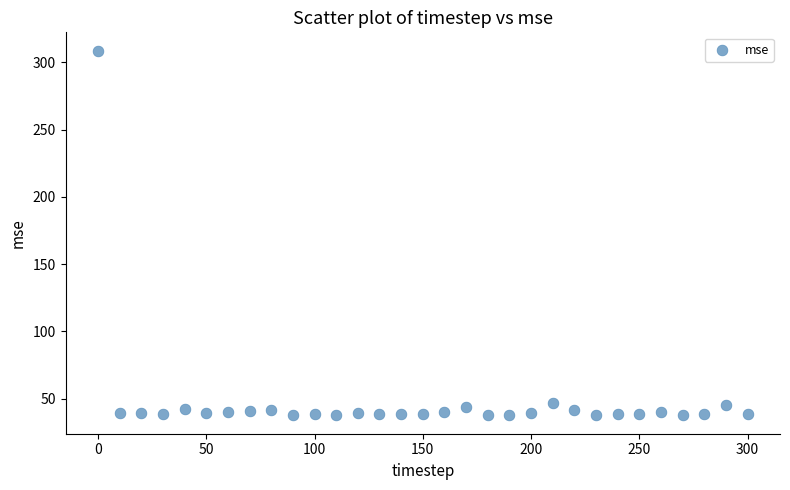

What is the range of X values (max minus min)?

300.0